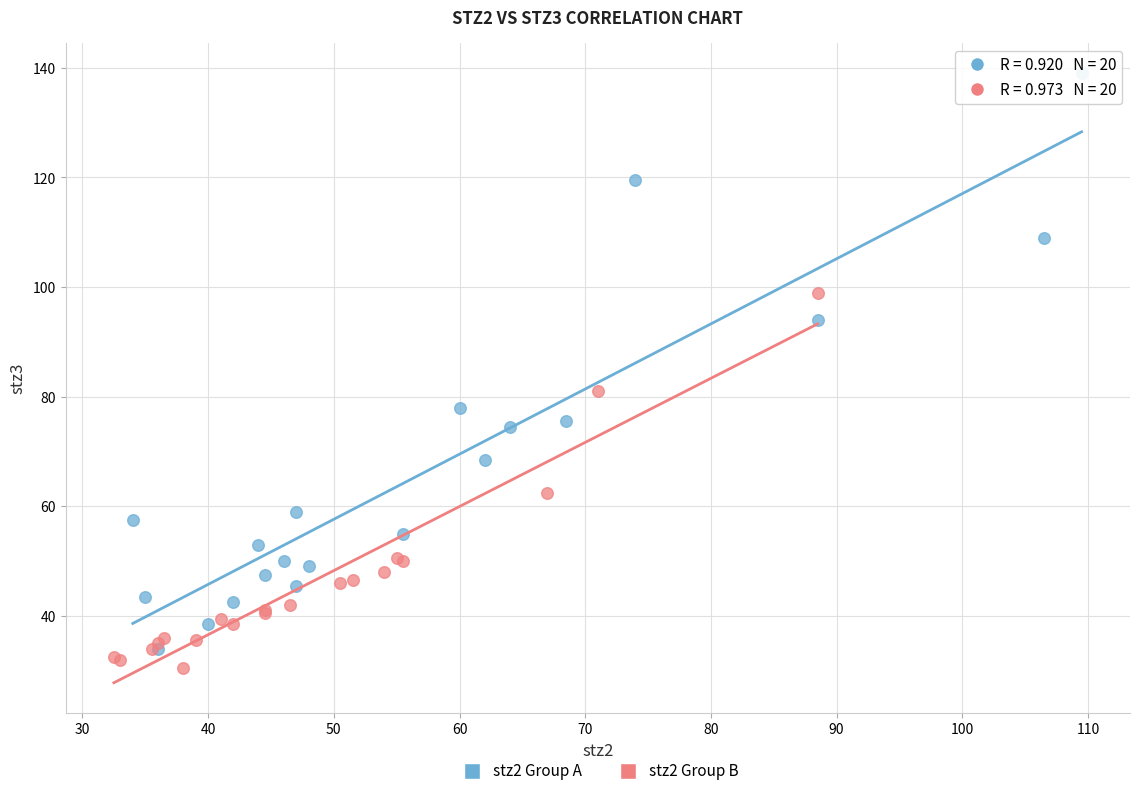

Which series contains the highest Y value?

stz2 Group A